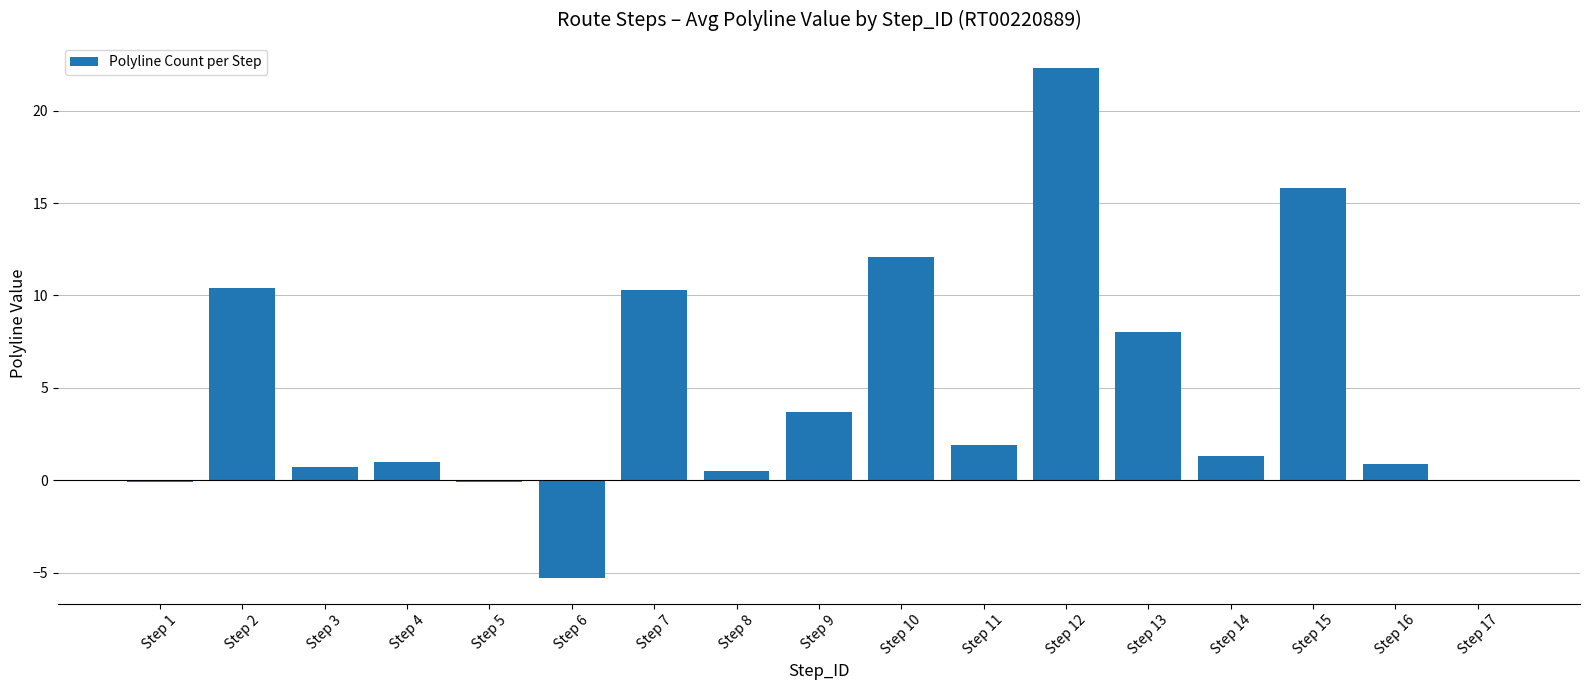

What is the sum of all values?

83.4